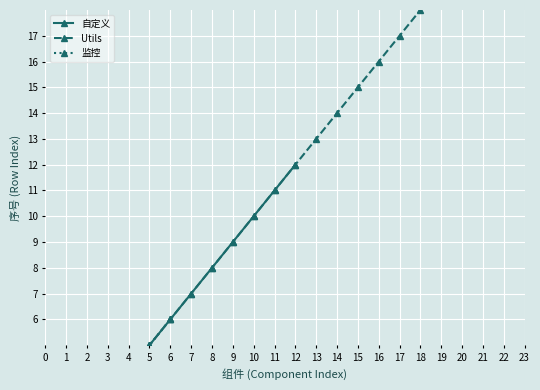

How many lines are shown in the chart?

3